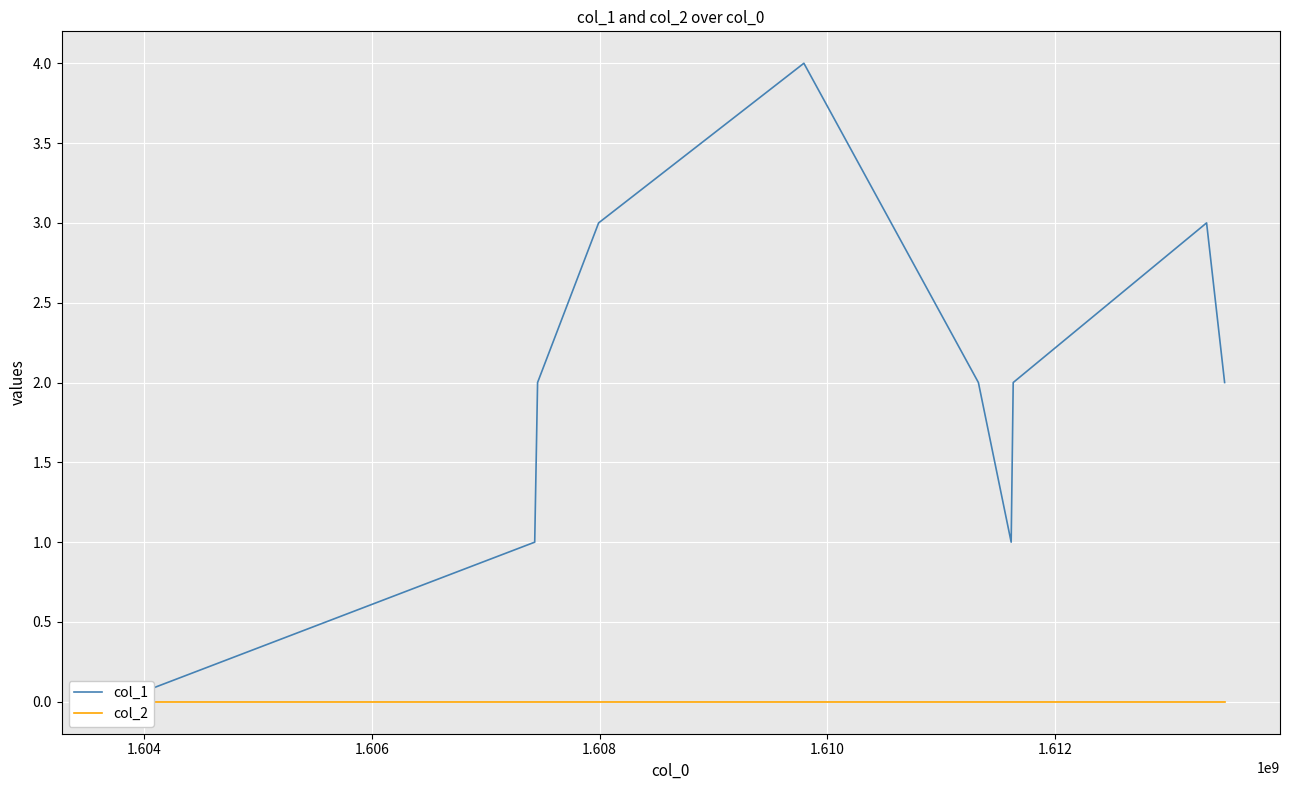

True or false: col_2 has more than 0 interior local peaks.

False